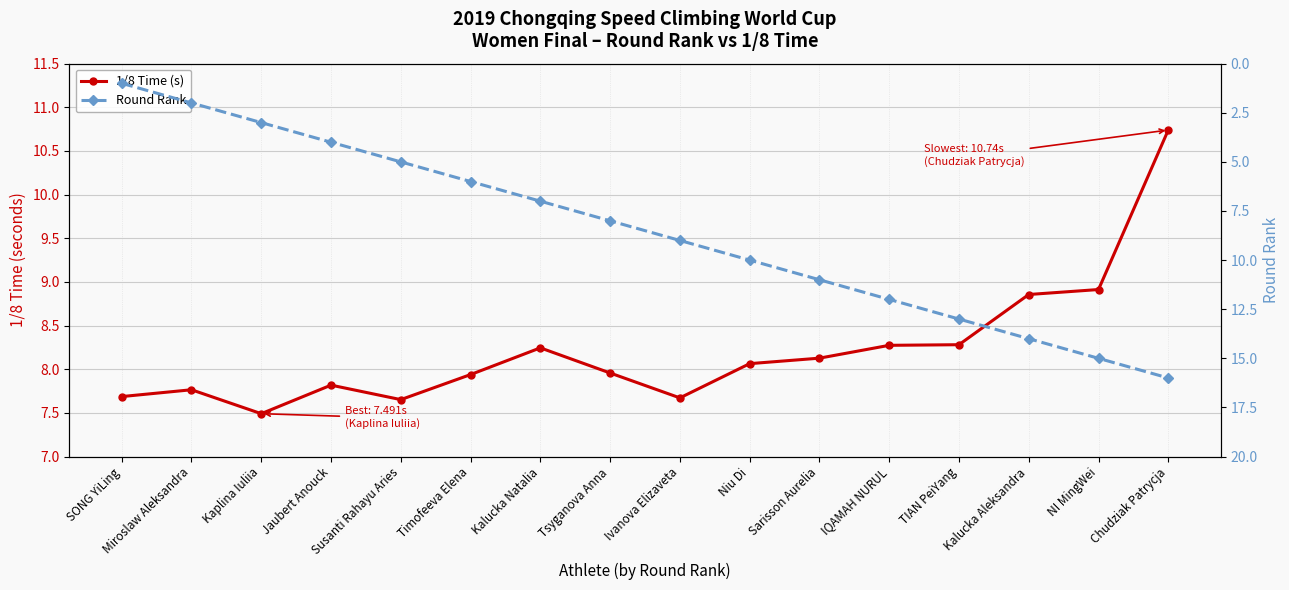

What are all the series names shown in the legend?

1/8 Time (s), Round Rank